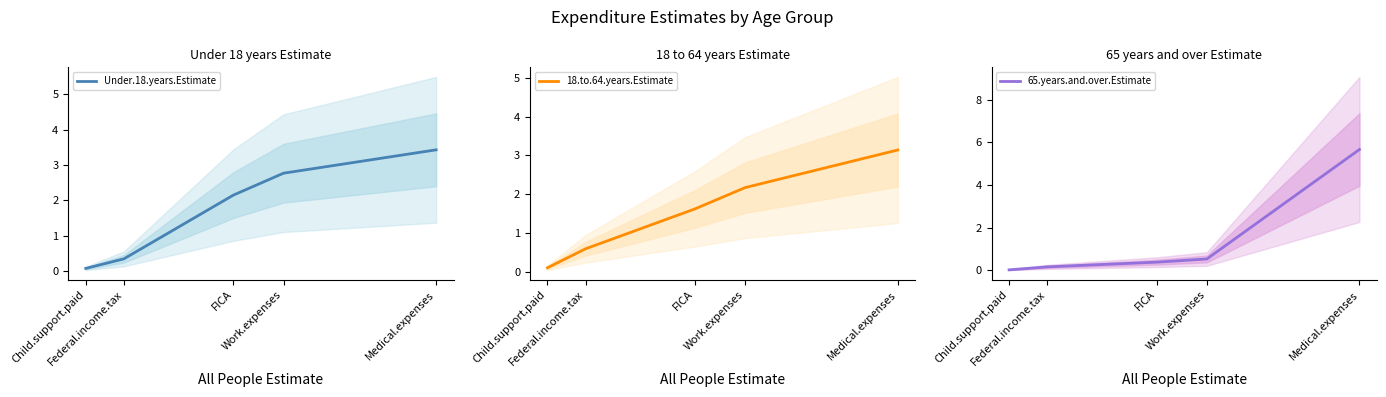

What is the label of the 1st point from the right?

Medical.expenses